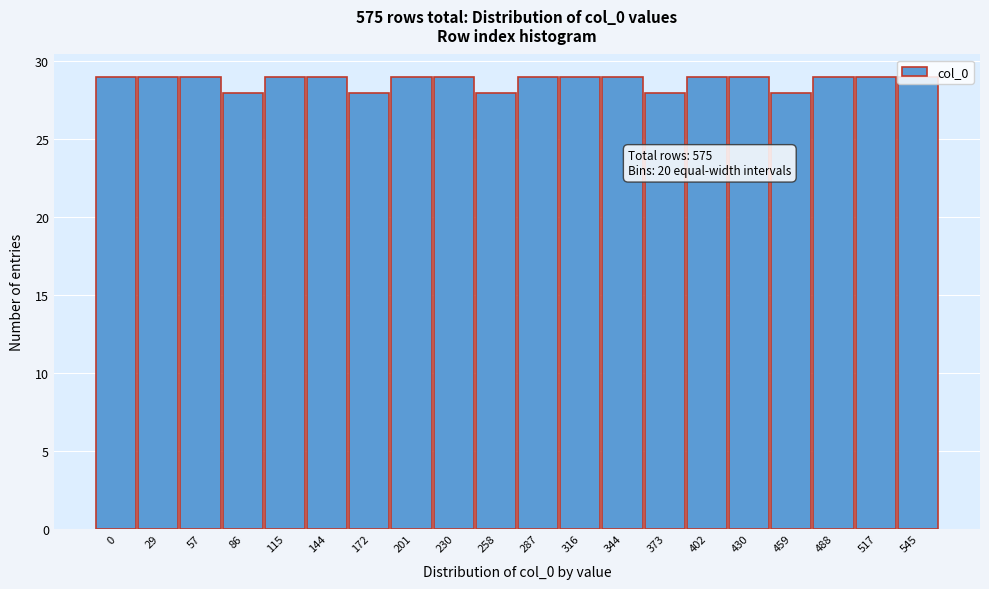

Which has a higher value, 402 or 86?

402